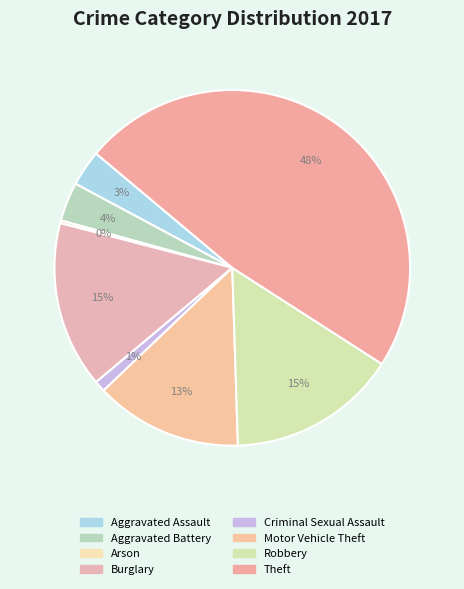

To the nearest percent, what percentage of the pie is Theft?

48%